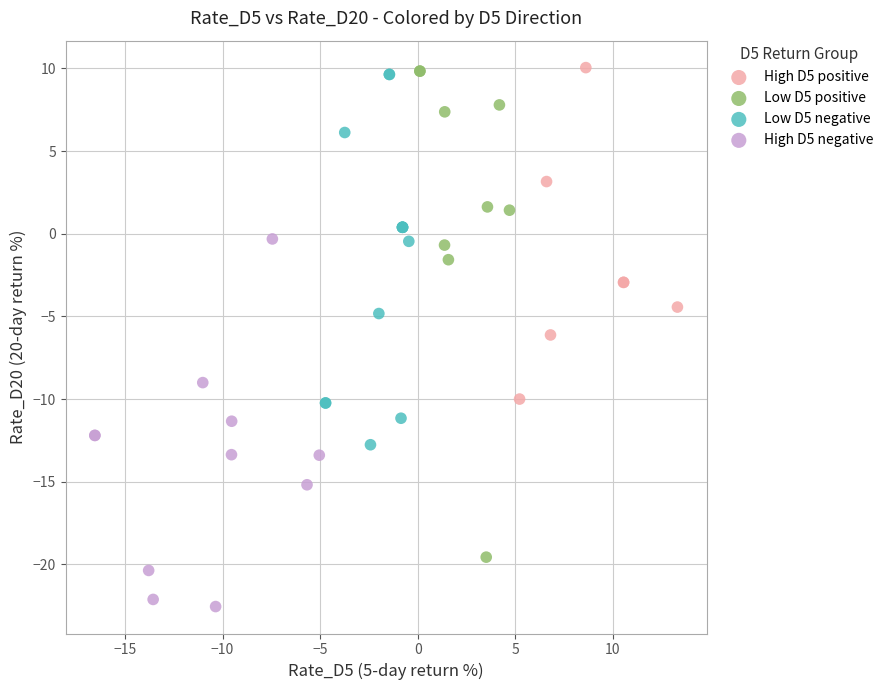

Which series contains the lowest Y value?

High D5 negative